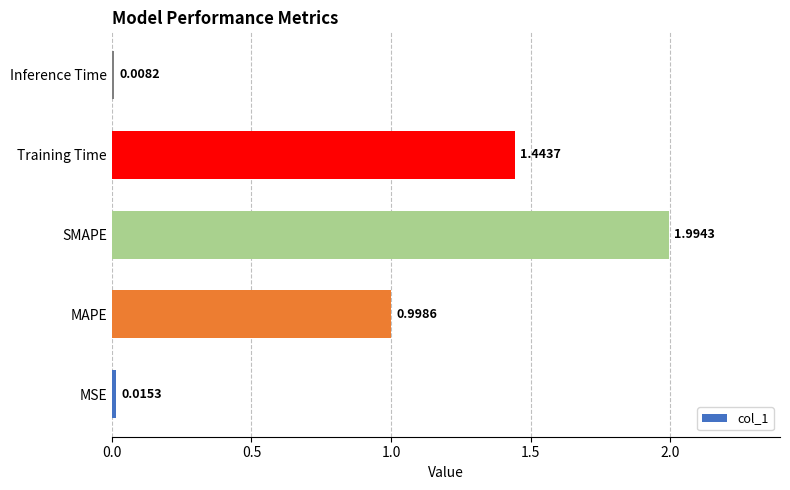

List the labels in order of value, largest first.

SMAPE, Training Time, MAPE, MSE, Inference Time